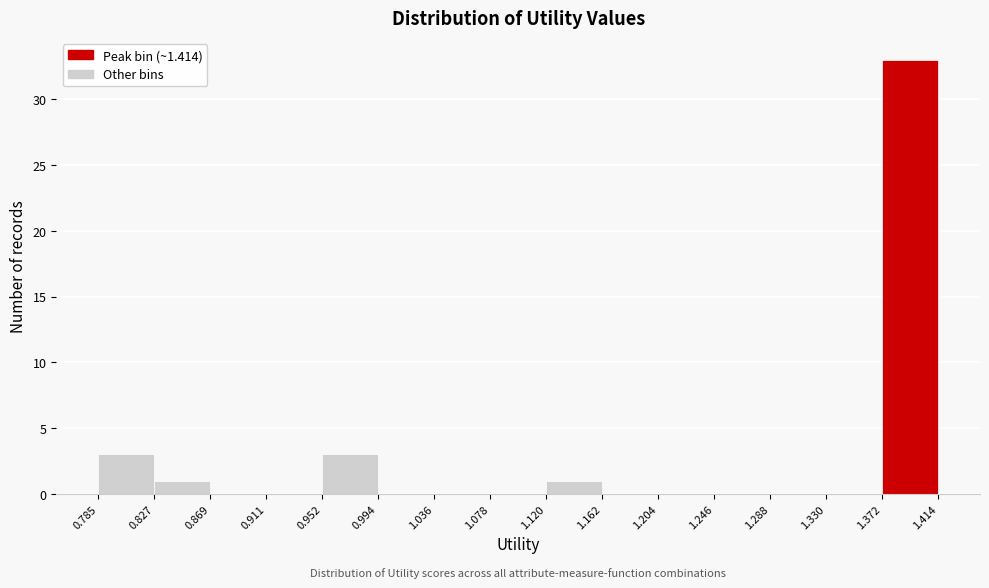

Over which range of the x-axis is the bar tallest?

1.372 to 1.414